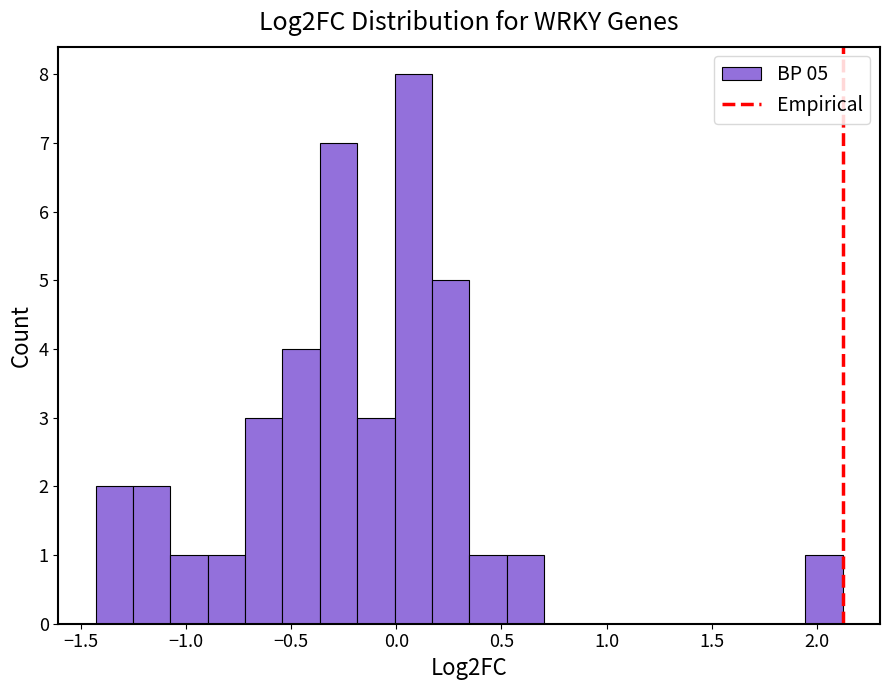

Around what value on the x-axis is the tallest bar? Give the approximate position of its centre, as read against the axis.

0.10